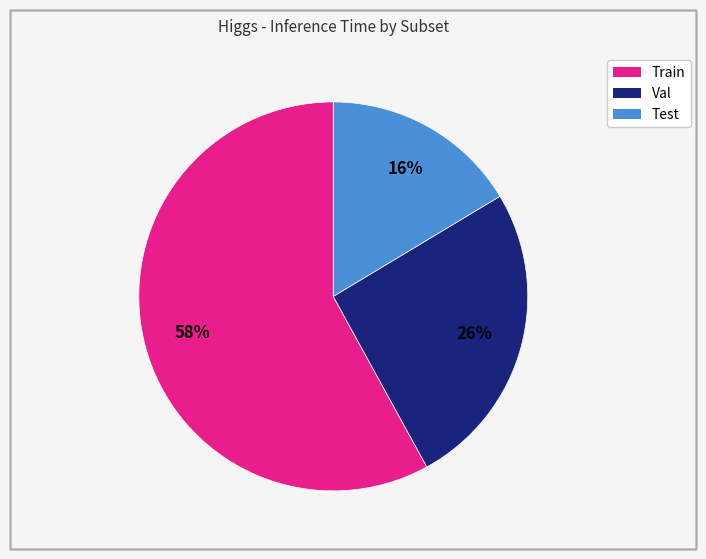

Which slice is the smallest?

Test